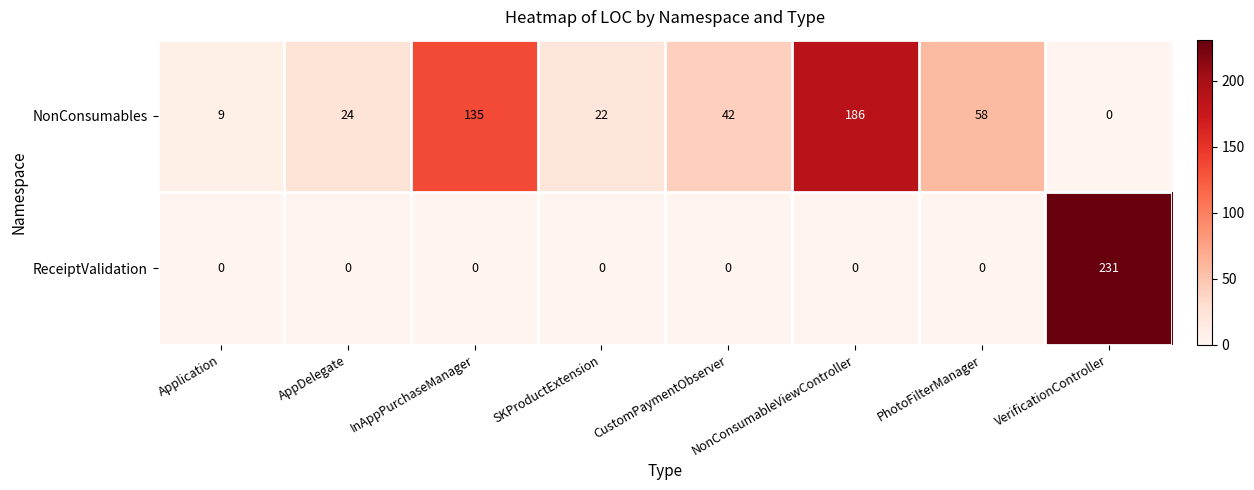

Which series has the largest range (max minus min)?

ReceiptValidation